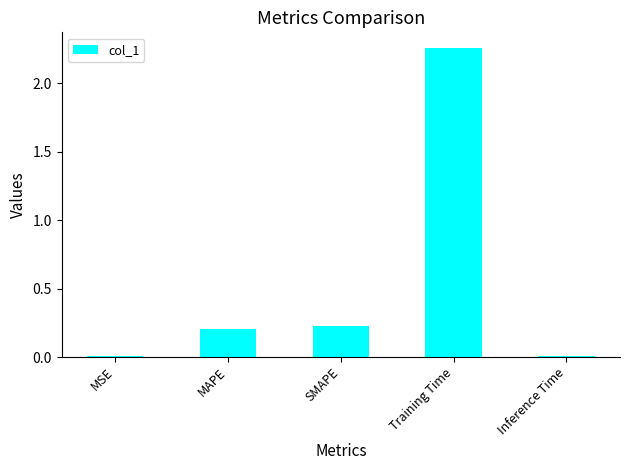

True or false: the data shows 0.2 at SMAPE.

True